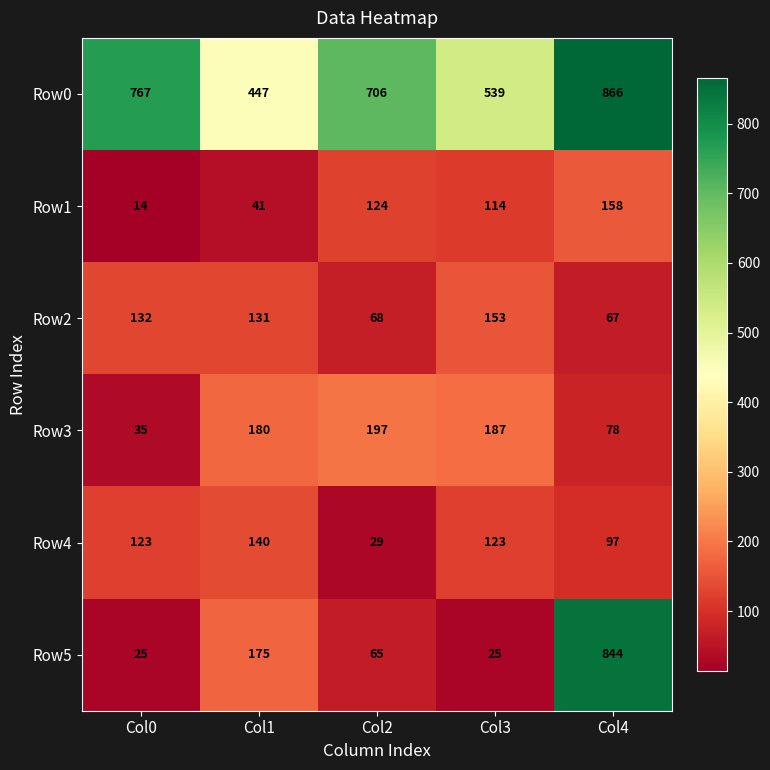

Which series has the largest total across all categories?

Row0